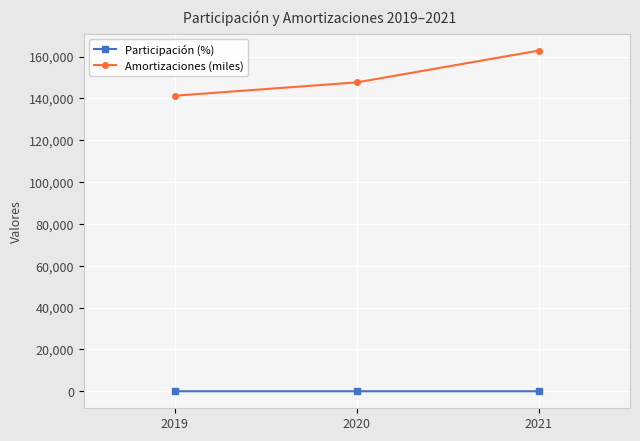

Rank the series by their maximum value, from lowest to highest.

Participación (%), Amortizaciones (miles)